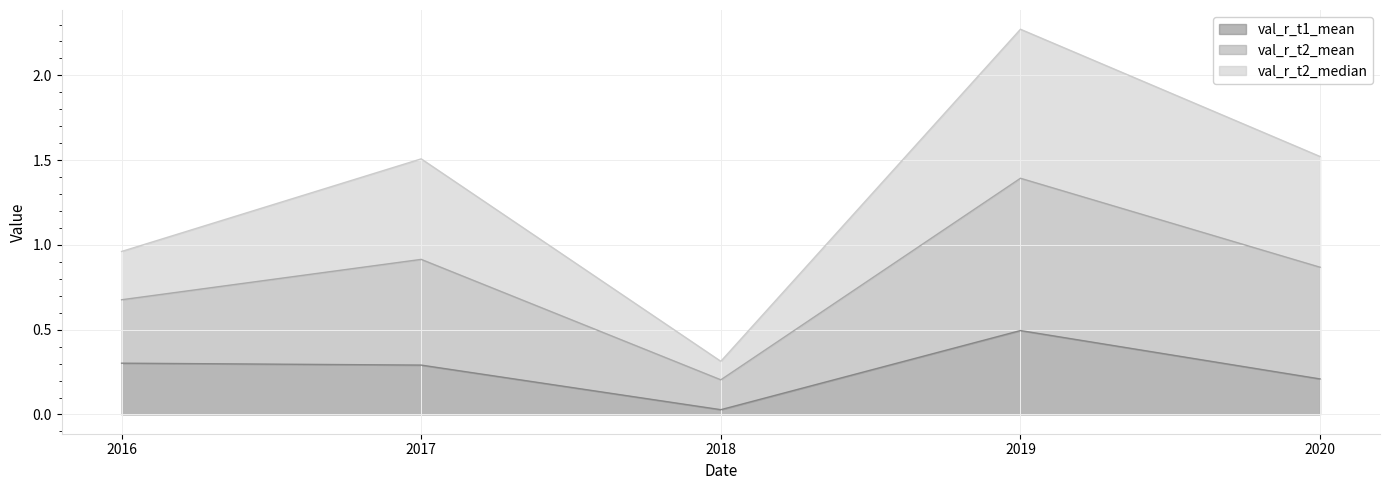

What is the value of the val_r_t1_mean point at the 4th from the left?

0.5